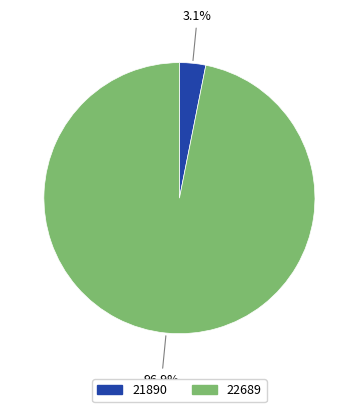

What is the smallest slice in the pie chart?

21890